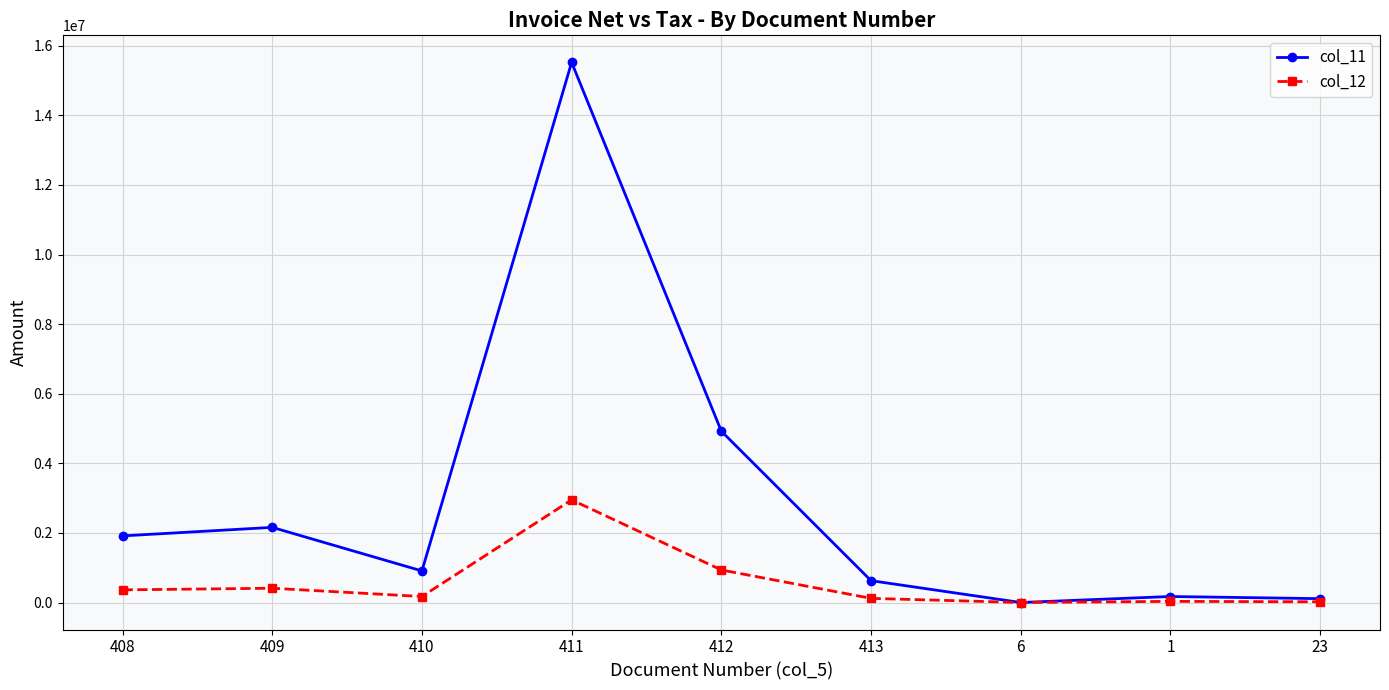

Which series has the widest spread of values?

col_11